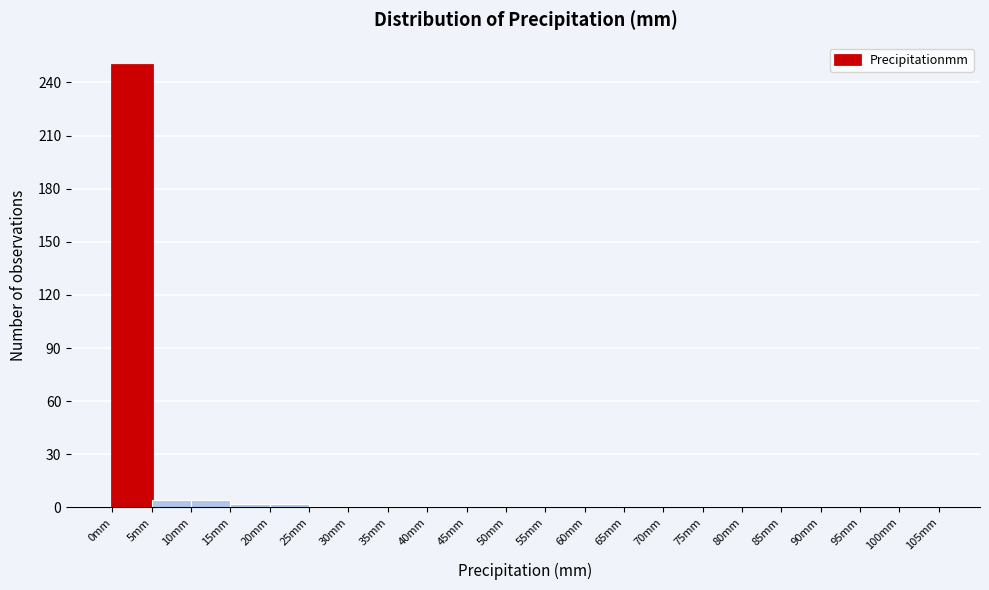

How tall is the bar that spans 0 to 5 on the x-axis? The values are not printed on the chart, so give them approximately, as read against the axis.

250